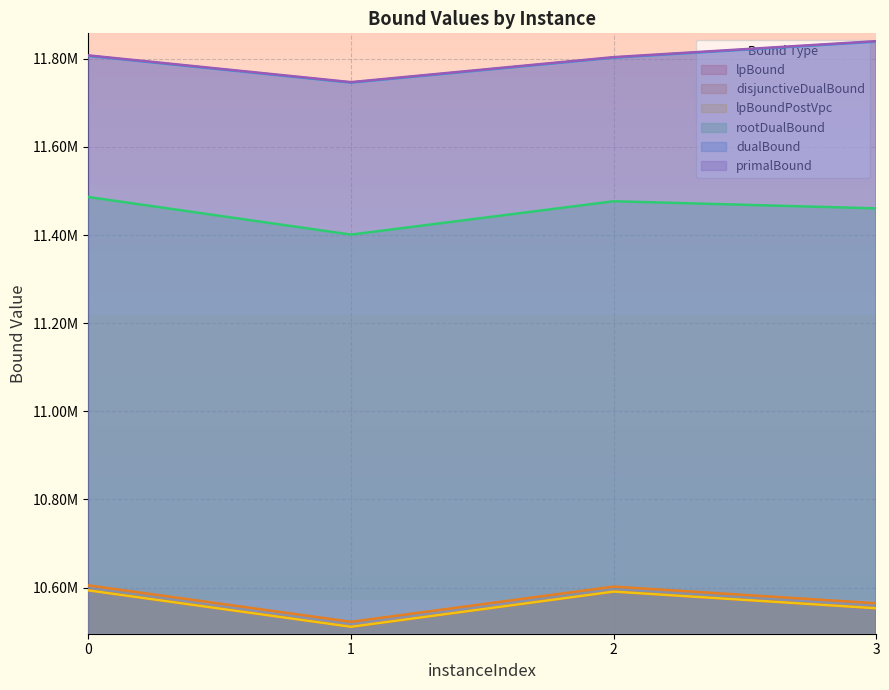

Reading left to right, transcribe all the data shown in this chart.

lpBound: 10593526.0	10510900.5	10590767.5	10552928.5
disjunctiveDualBound: 10604787.0	10522173.5	10602028.5	10564201.5
lpBoundPostVpc: 10593526.0	10510900.5	10590767.5	10552928.5
rootDualBound: 11486210.5	11400912.8	11476605.4	11460470.5
dualBound: 11806517.8	11745843.0	11802516.2	11838794.9
primalBound: 11807698.0	11747003.0	11803696.0	11839969.5